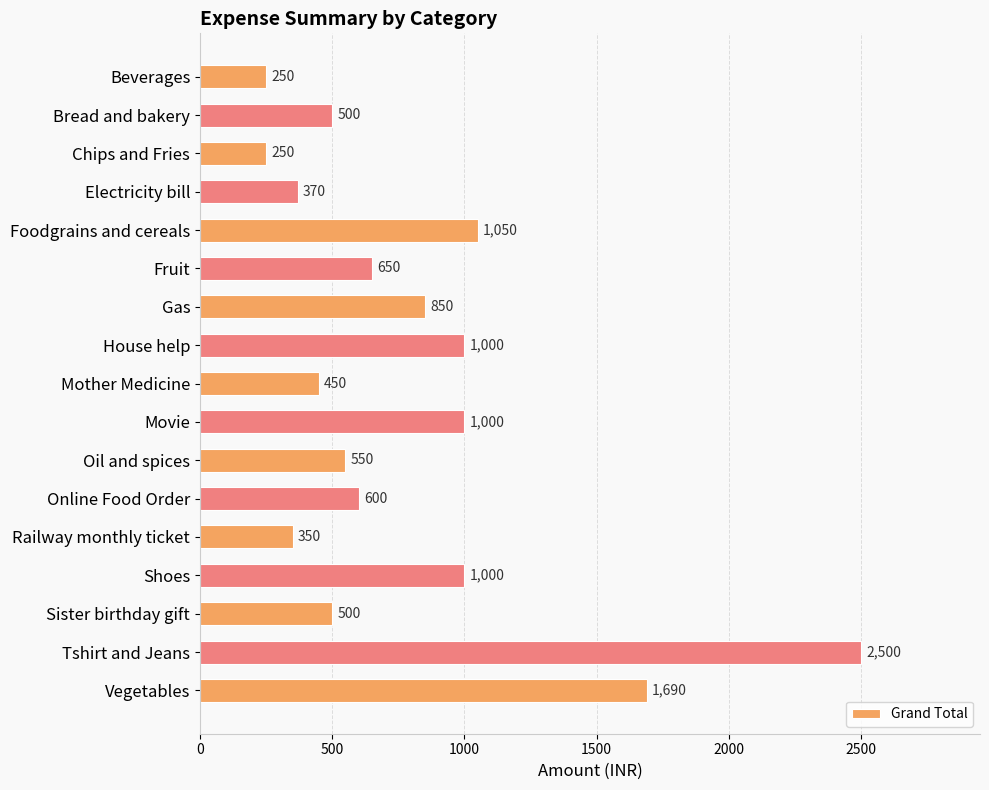

At which label is the value closest to 1375?

Vegetables